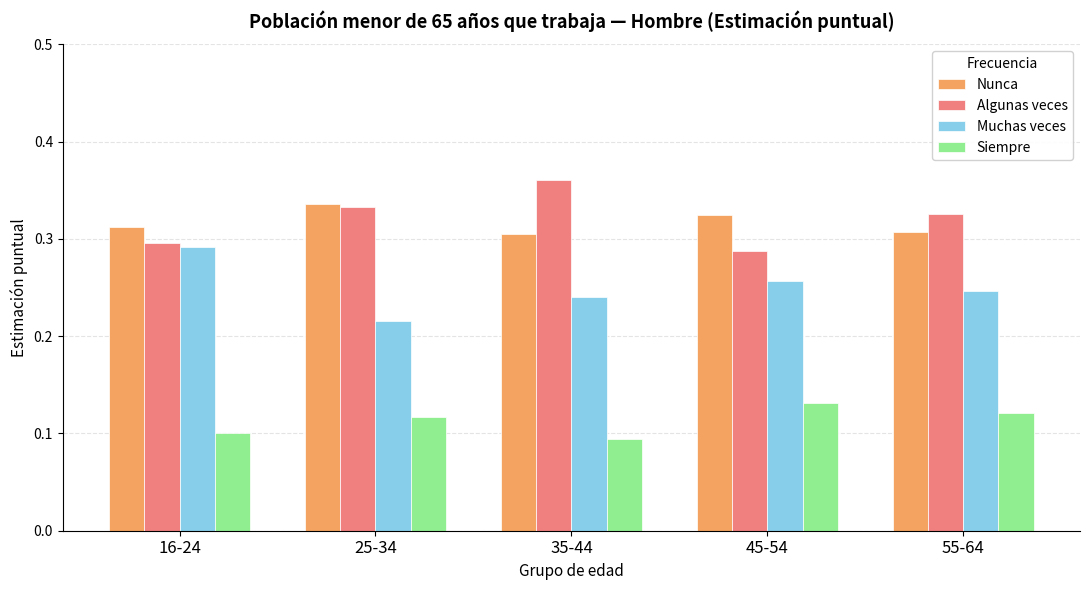

At which category does the chart reach its peak across all series?

35-44